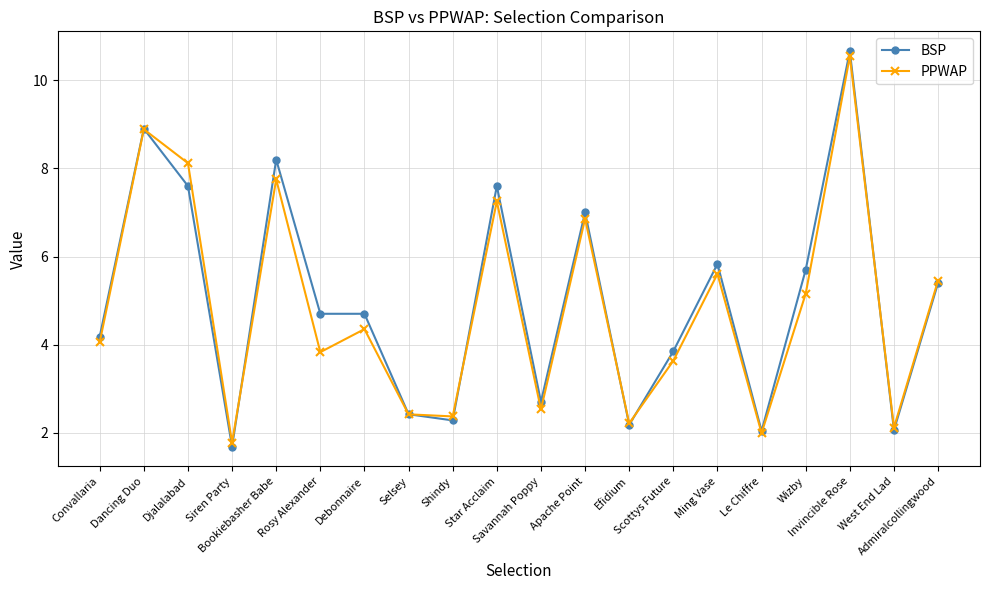

Count the number of categories in the chart.

20